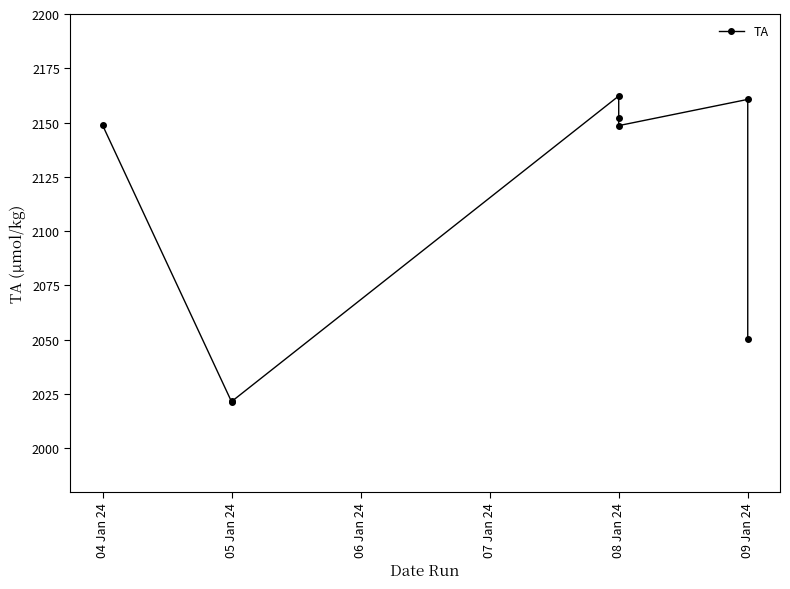

What is the label of the 5th point from the left?

08 Jan 24